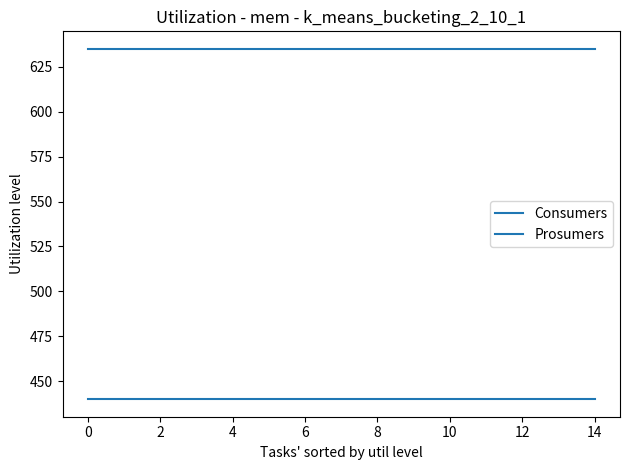

Is this an area chart (filled region under the line)?

No